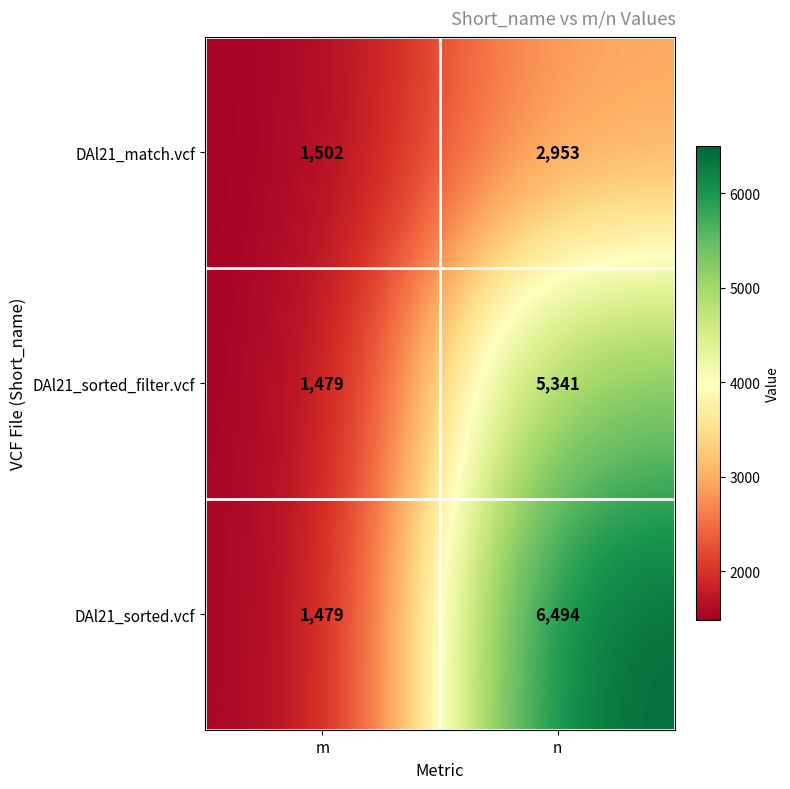

What is the total value across all series at m?

4460